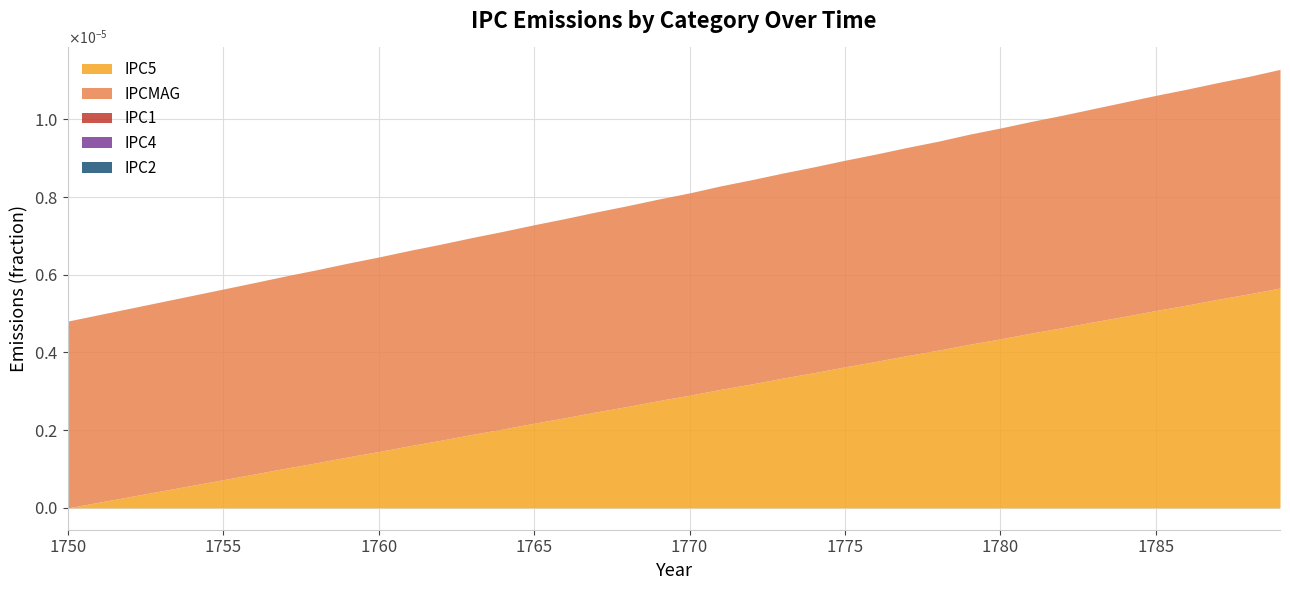

Is the value of IPC1 at 1771 greater than the value of IPC5 at 1774?

No